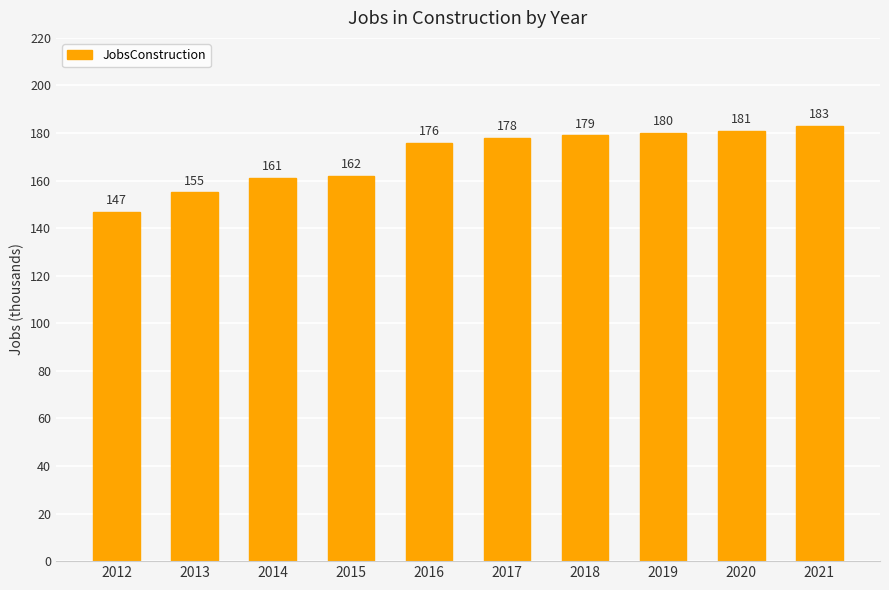

What is the maximum value shown in the chart?

183